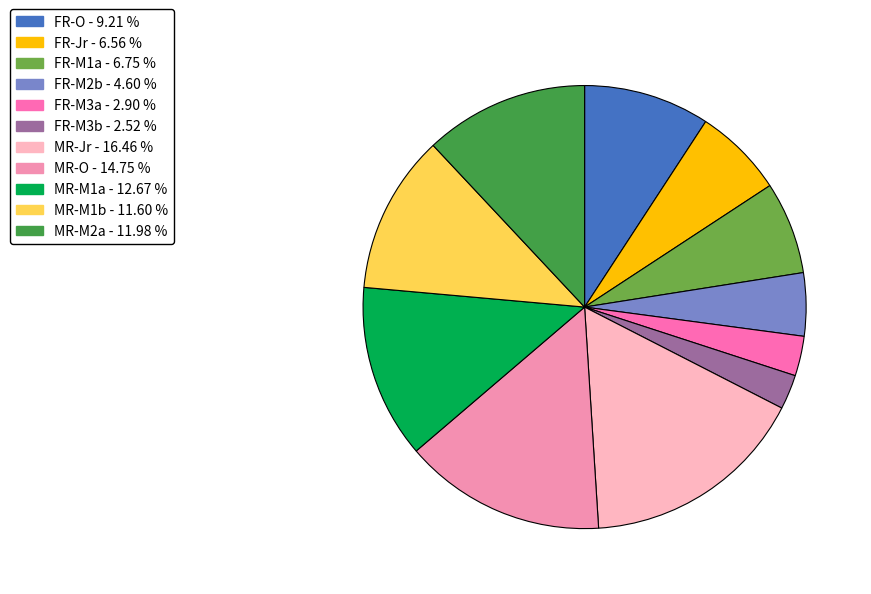

To the nearest percent, what is the difference between the FR-O and FR-M3a slice percentages?

6%